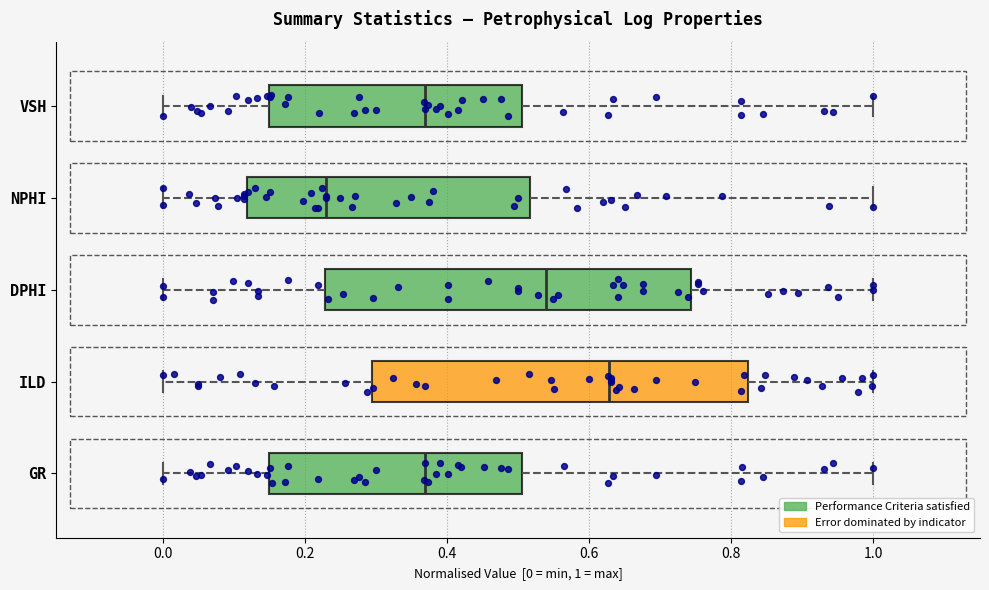

Where is the right edge of the box for ILD on the x-axis? The values are not printed on the chart, so give them approximately, as read against the axis.

0.82